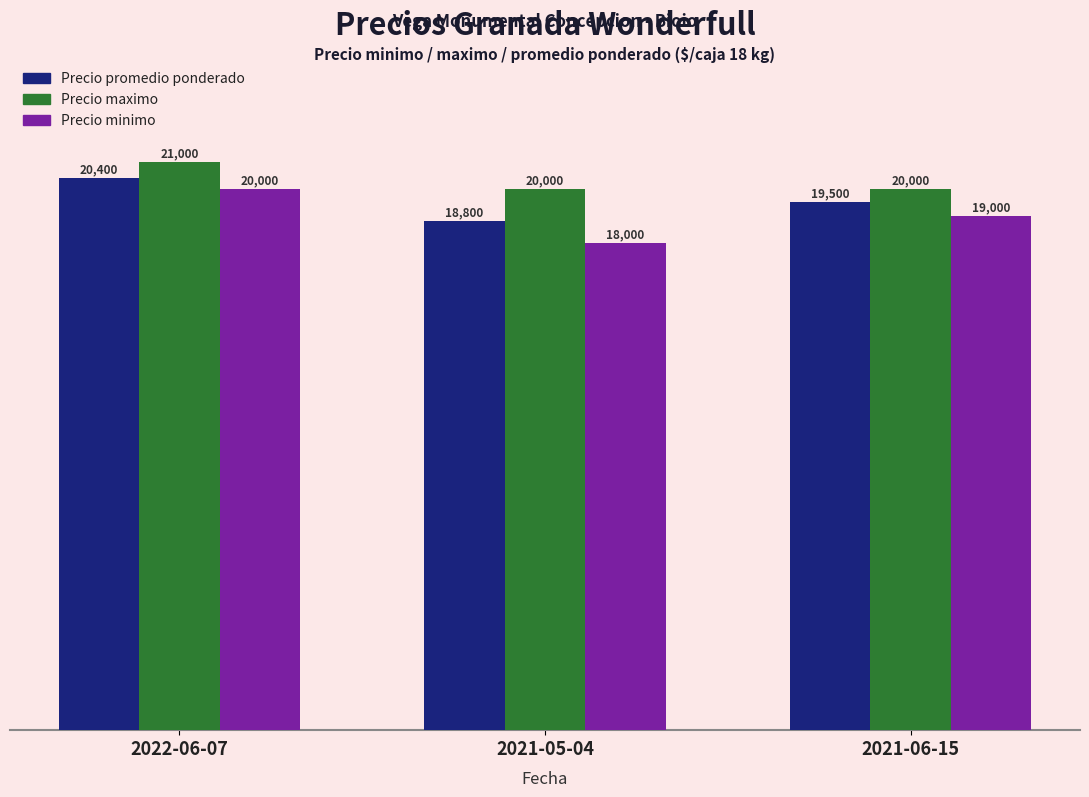

Reading right to left, extract all data points from this chart.

Precio promedio ponderado: 2021-06-15=19500	2021-05-04=18800	2022-06-07=20400
Precio maximo: 2021-06-15=20000	2021-05-04=20000	2022-06-07=21000
Precio minimo: 2021-06-15=19000	2021-05-04=18000	2022-06-07=20000